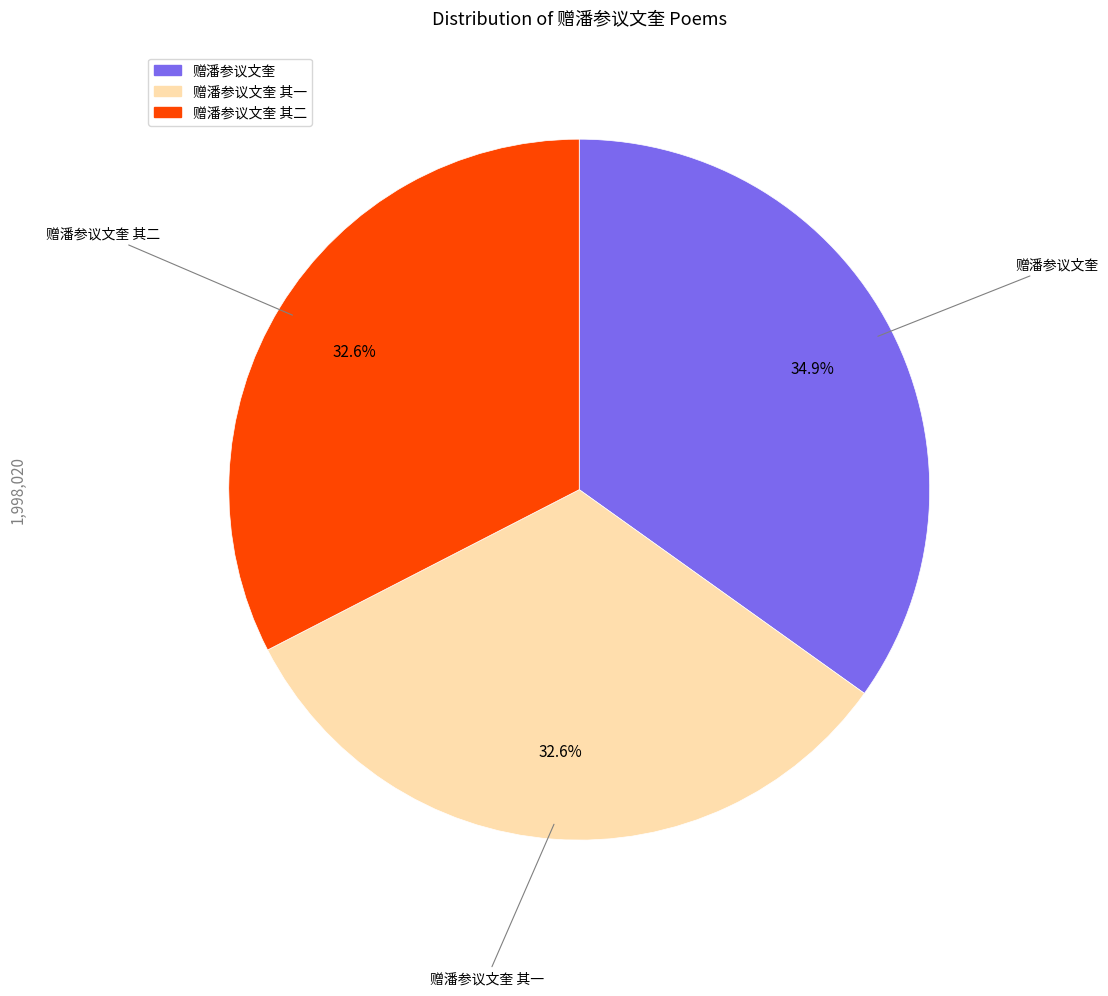

Is there any slice that represents more than half of the pie?

No